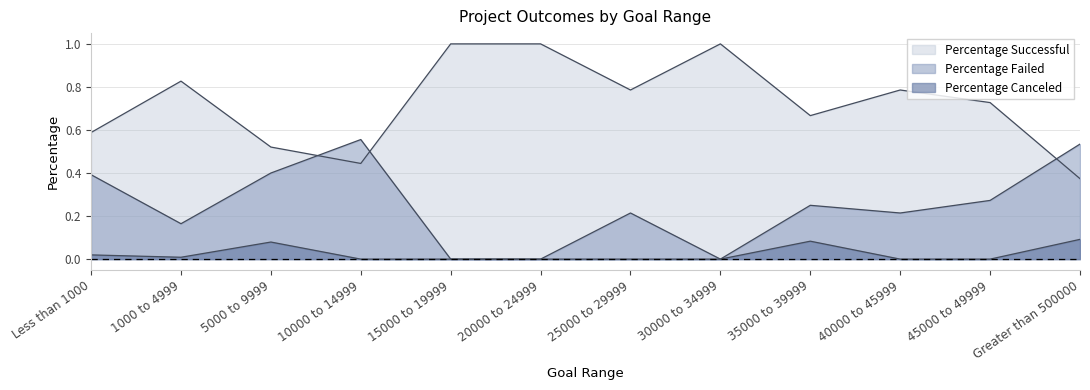

Which series has the largest total across all categories?

Percentage Successful